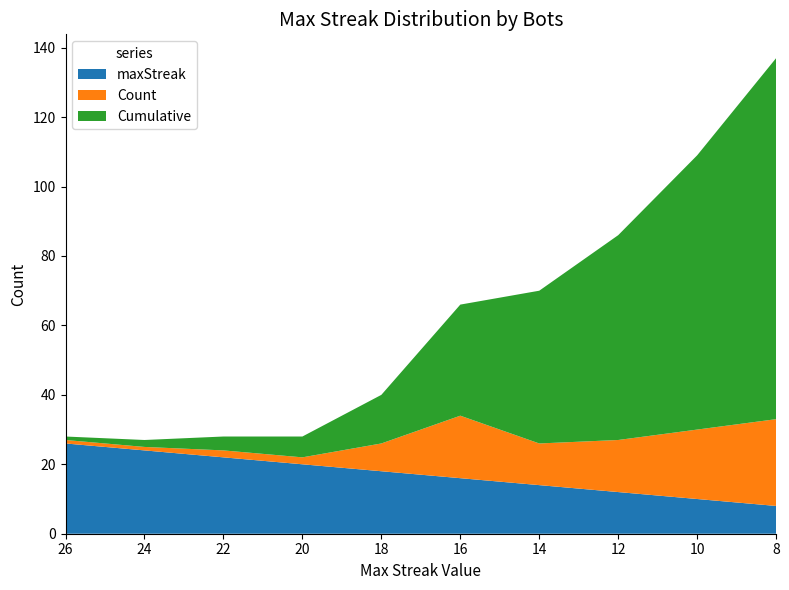

Reading left to right, what are all the values shown in this chart?

maxStreak: 26=26	24=24	22=22	20=20	18=18	16=16	14=14	12=12	10=10	8=8
Count: 26=1	24=1	22=2	20=2	18=8	16=18	14=12	12=15	10=20	8=25
Cumulative: 26=1	24=2	22=4	20=6	18=14	16=32	14=44	12=59	10=79	8=104